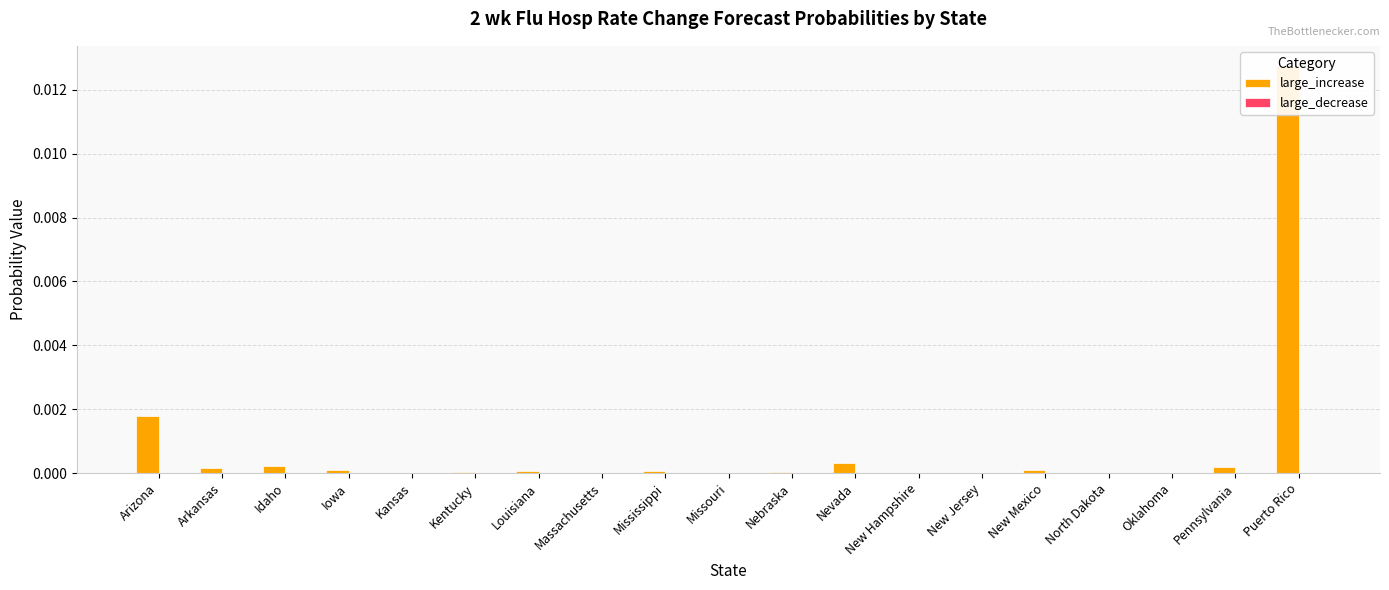

Does the chart contain any negative values?

No